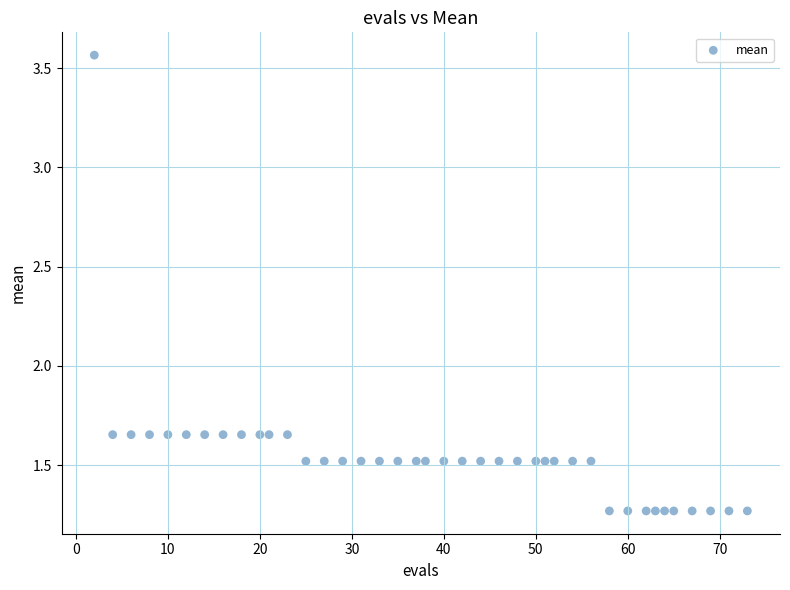

What is the range of Y values (max minus min)?

2.3